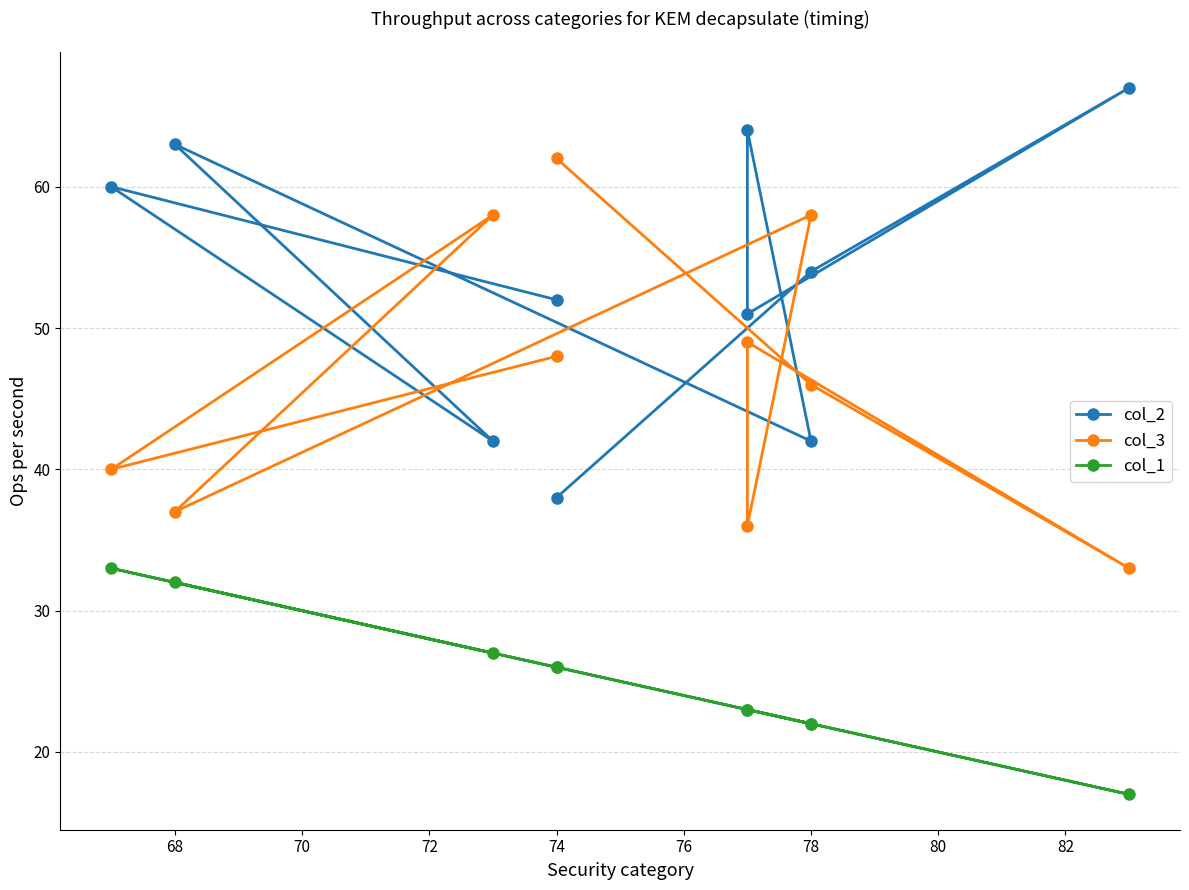

The value of col_1 at 74 is 38. True or false?

False